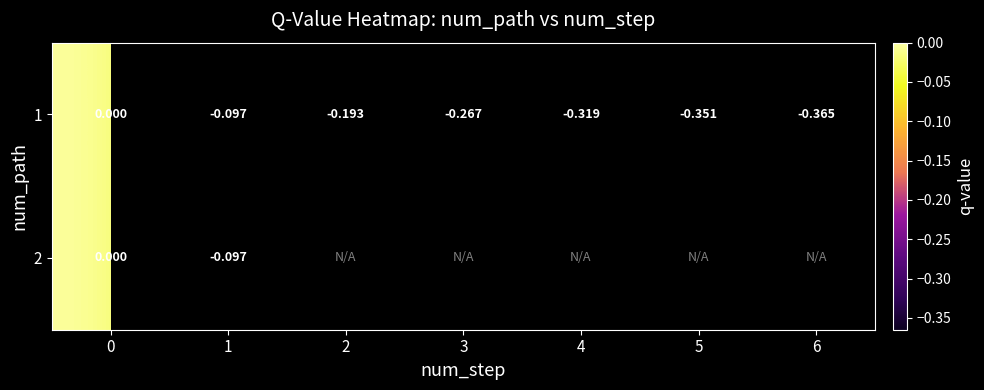

Is the value of 1 at 2 greater than the value of 2 at 0?

No